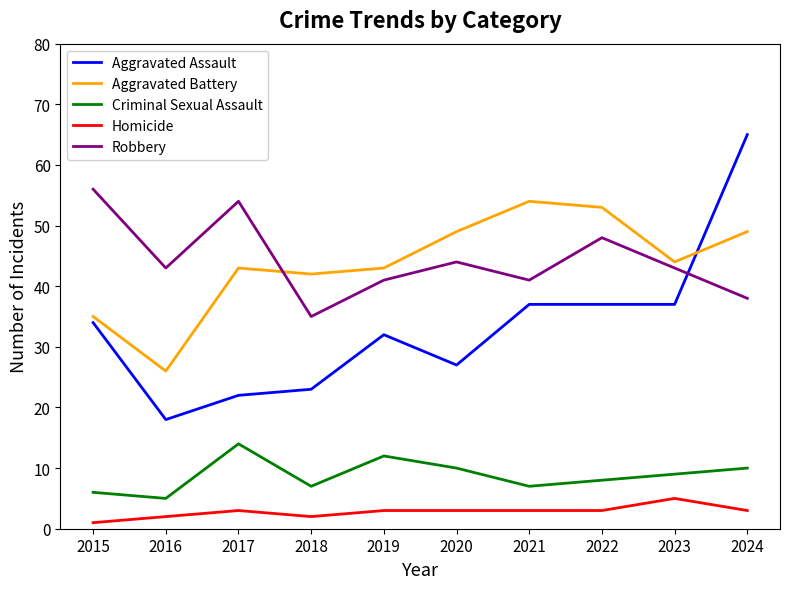

True or false: Aggravated Battery has a value of 44 at 2023.

True